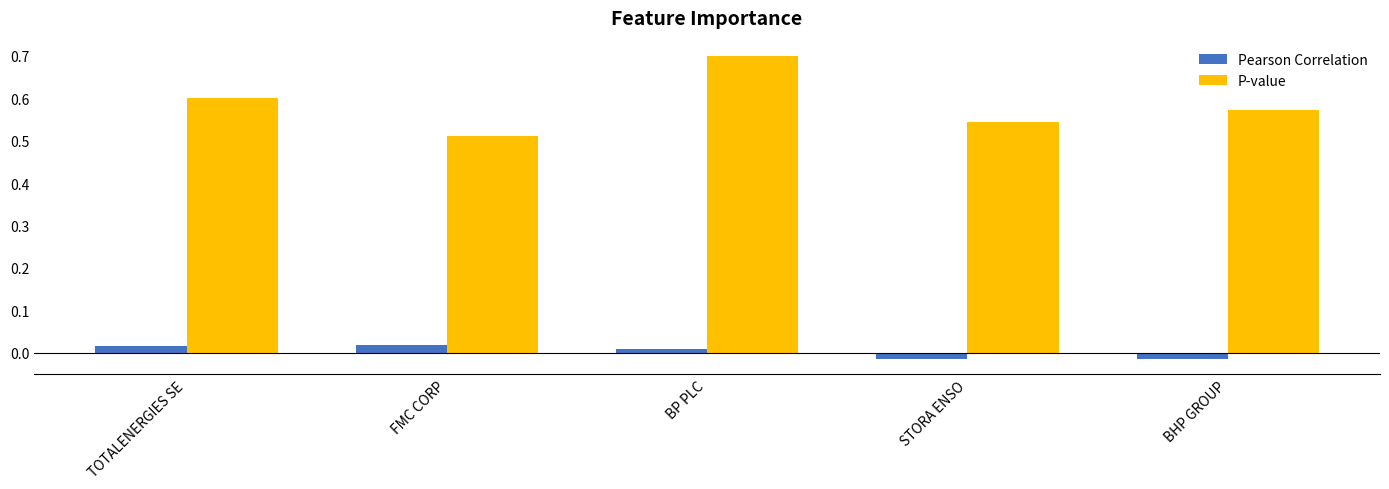

What is the difference between the highest and lowest values at BP PLC?

0.7